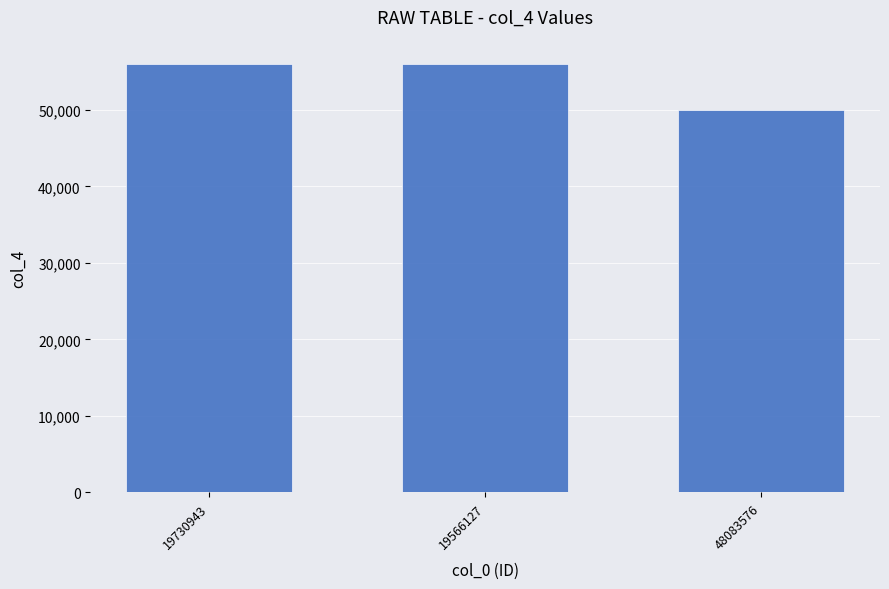

What is the difference between the maximum and minimum values?

5971